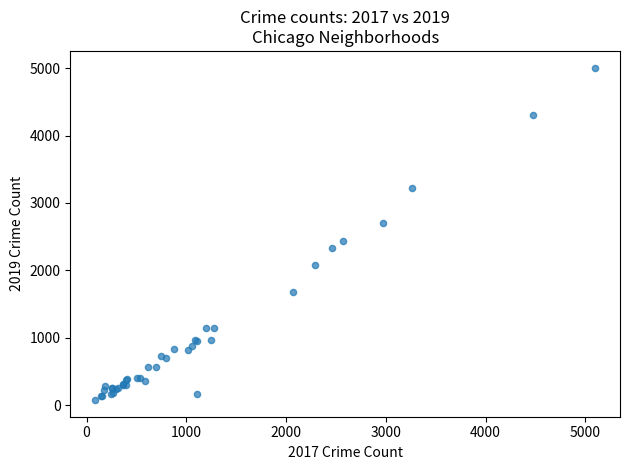

What Y value in the scatter plot is closest to 2542?

2441